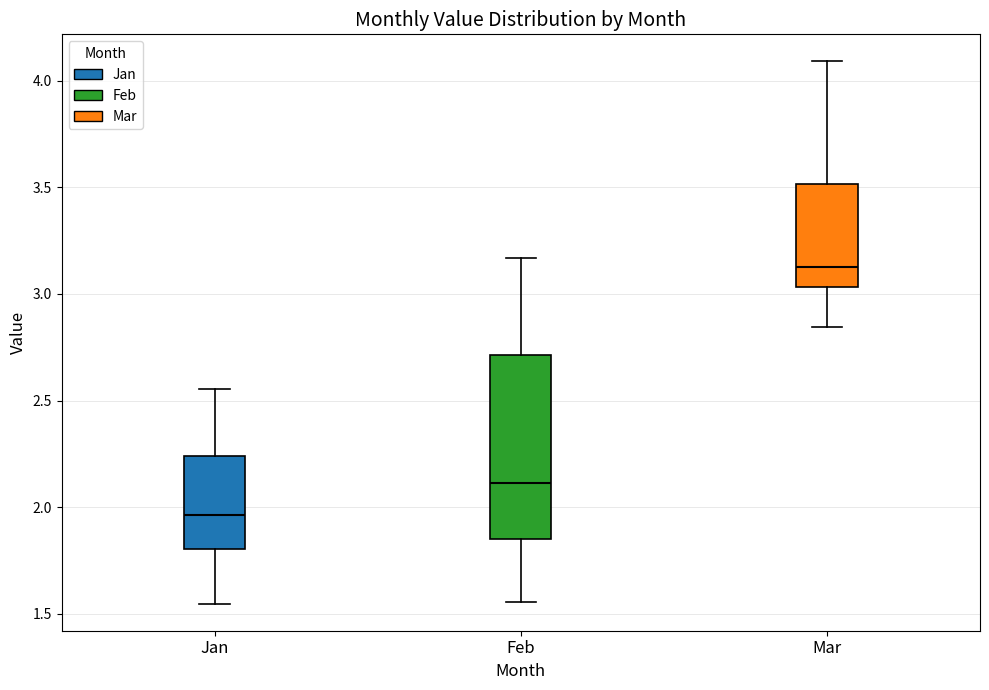

Reading left to right, transcribe this box plot: for each box, give where its median line is, the range the box spans, and where its two whiskers end, as read against the y-axis. The values are not printed on the chart, so give them approximately, as read against the axis.

Jan: median 1.95, box 1.80 to 2.25, whiskers 1.55 to 2.55
Feb: median 2.10, box 1.85 to 2.70, whiskers 1.55 to 3.15
Mar: median 3.15, box 3.05 to 3.50, whiskers 2.85 to 4.10